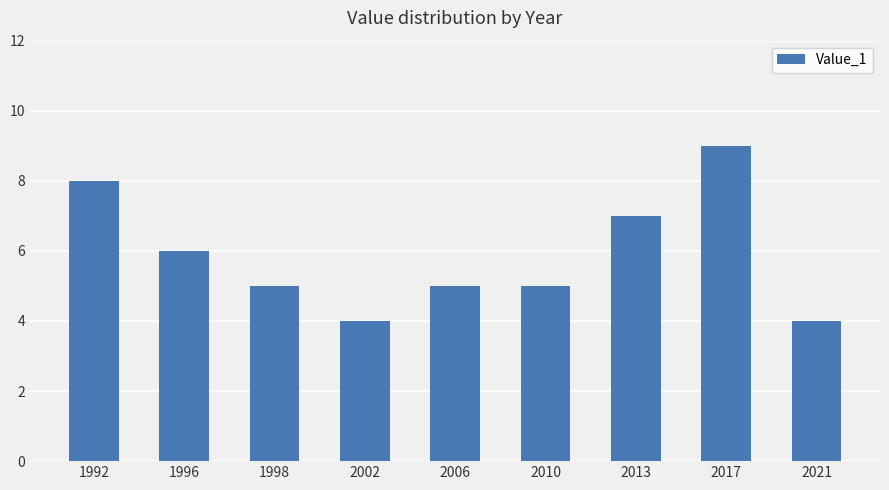

How many values are between 5 and 7?

5